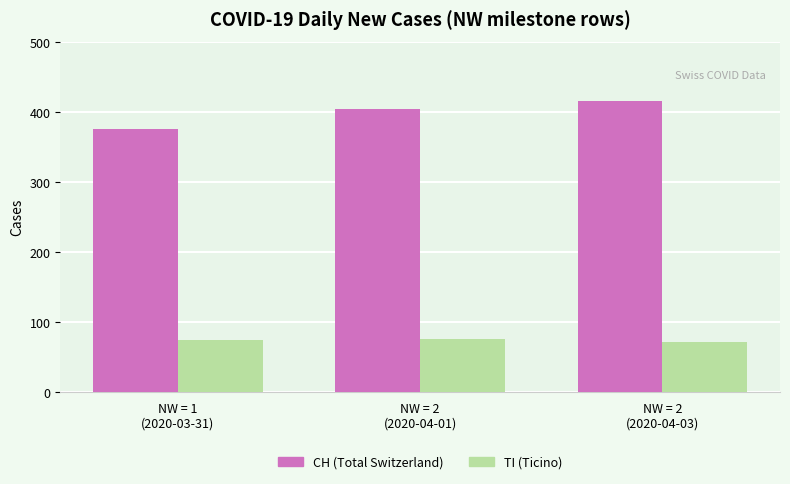

The TI (Ticino) series shows 114 at NW = 2
(2020-04-01). True or false?

False